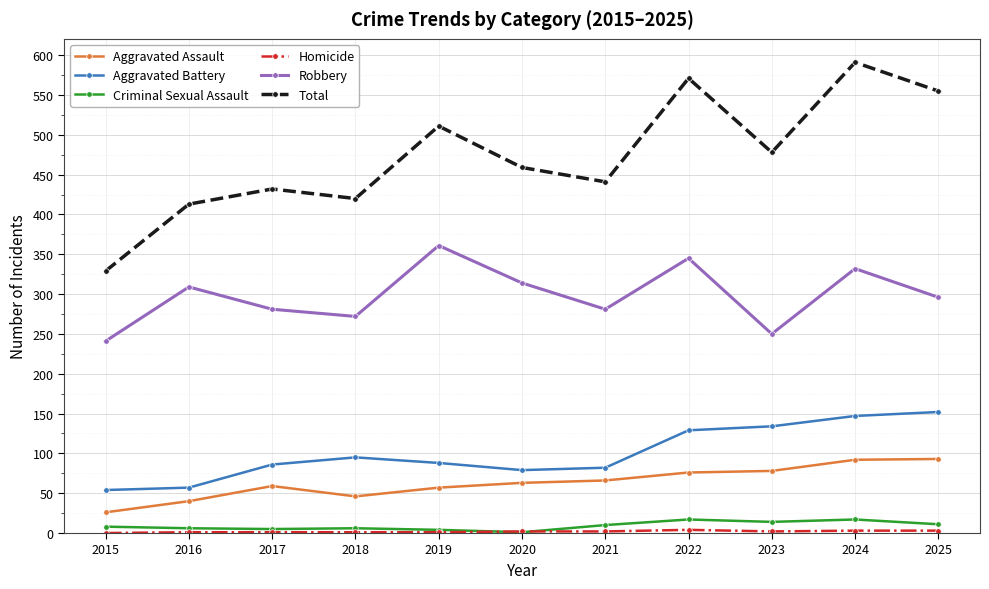

At how many categories does at least one series exceed 261?

11